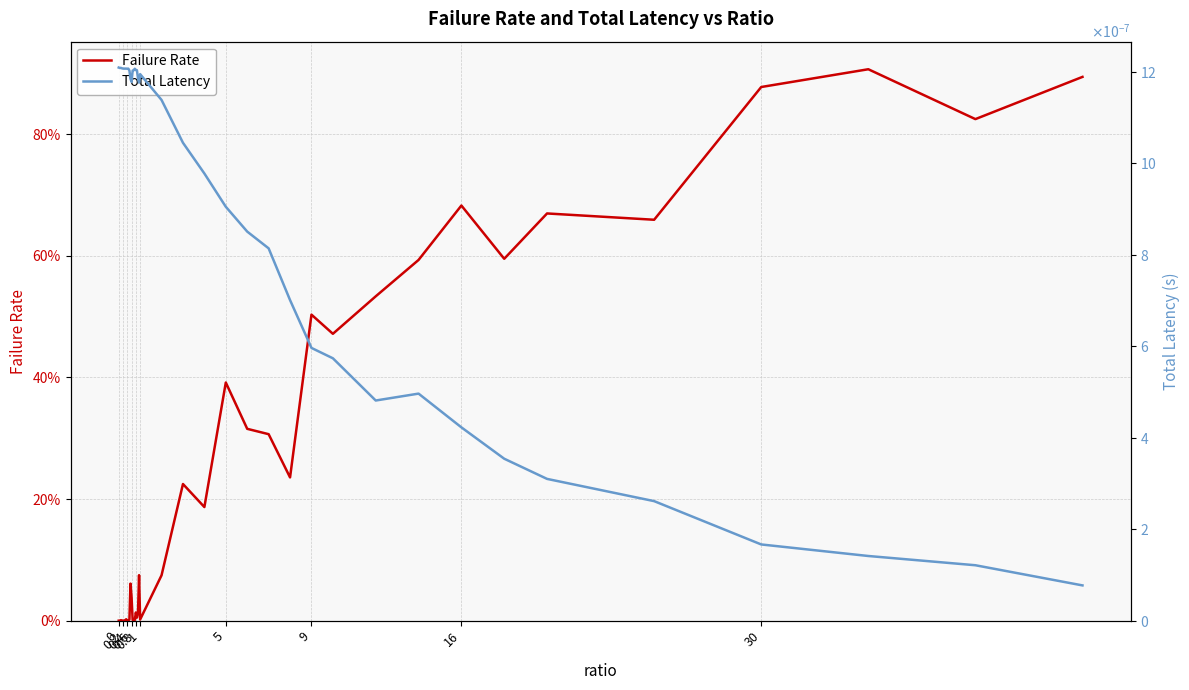

Reading left to right, what are all the values shown in this chart?

Failure Rate: 0.0	0.0	0.0	0.0	0.0	0.0	0.0	0.0	0.0	0.0	0.0	0.1	0.0	0.0	0.0	0.0	0.0	0.0	0.0	0.1	0.0	0.1	0.2	0.2	0.4	0.3	0.3	0.2	0.5	0.5	0.5	0.6	0.7	0.6	0.7	0.7	0.9	0.9	0.8	0.9
Total Latency: 0.0	0.0	0.0	0.0	0.0	0.0	0.0	0.0	0.0	0.0	0.0	0.0	0.0	0.0	0.0	0.0	0.0	0.0	0.0	0.0	0.0	0.0	0.0	0.0	0.0	0.0	0.0	0.0	0.0	0.0	0.0	0.0	0.0	0.0	0.0	0.0	0.0	0.0	0.0	0.0